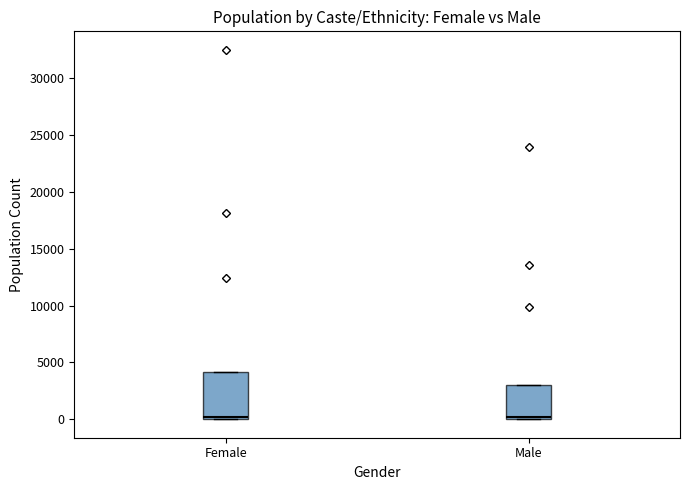

Where is the upper edge of the box for Female on the y-axis? The values are not printed on the chart, so give them approximately, as read against the axis.

4000